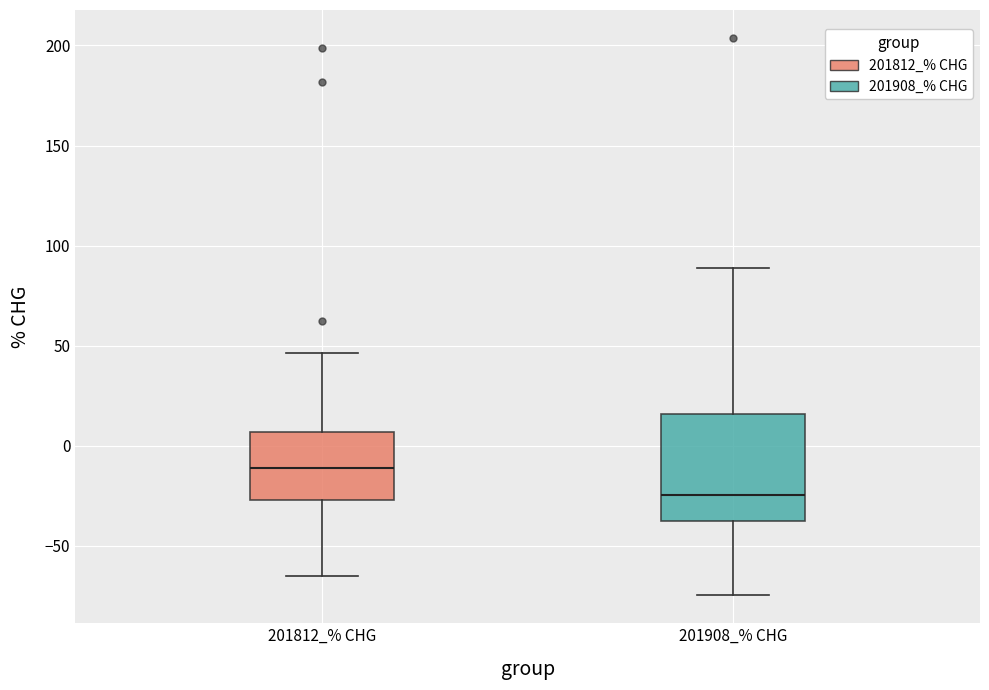

Which box's median line is the lowest?

201908_% CHG